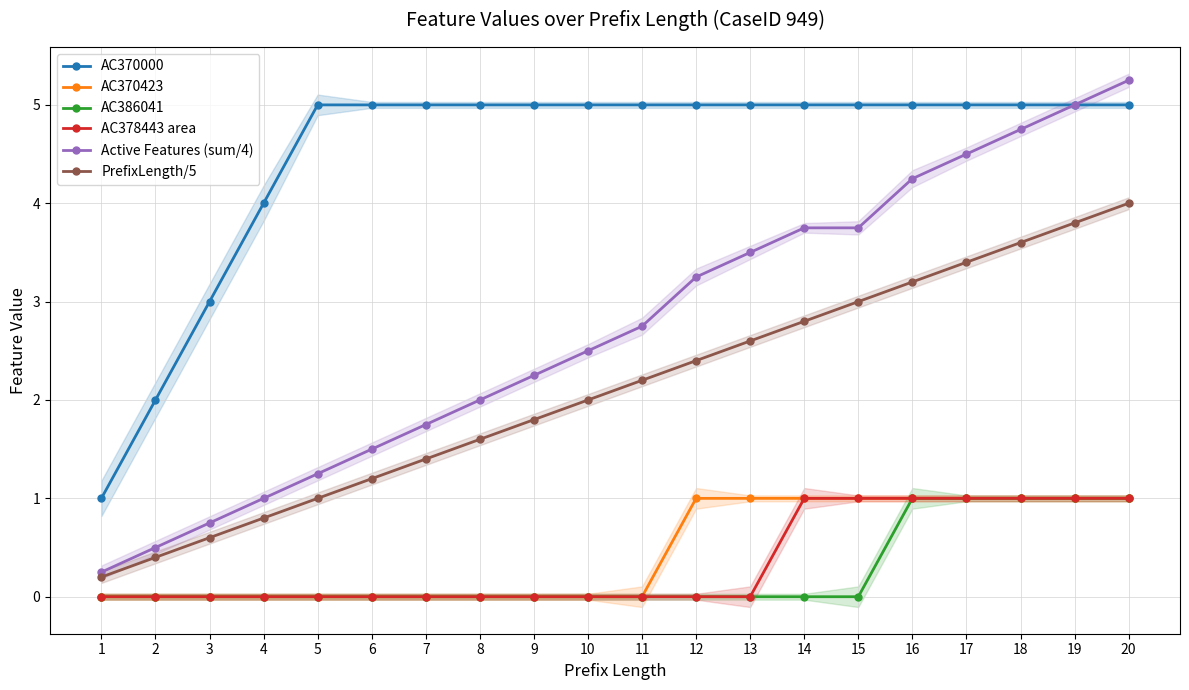

Reading left to right, transcribe all the data shown in this chart.

AC370000: 1.0	2.0	3.0	4.0	5.0	5.0	5.0	5.0	5.0	5.0	5.0	5.0	5.0	5.0	5.0	5.0	5.0	5.0	5.0	5.0
AC370423: 0.0	0.0	0.0	0.0	0.0	0.0	0.0	0.0	0.0	0.0	0.0	1.0	1.0	1.0	1.0	1.0	1.0	1.0	1.0	1.0
AC386041: 0.0	0.0	0.0	0.0	0.0	0.0	0.0	0.0	0.0	0.0	0.0	0.0	0.0	0.0	0.0	1.0	1.0	1.0	1.0	1.0
AC378443 area: 0.0	0.0	0.0	0.0	0.0	0.0	0.0	0.0	0.0	0.0	0.0	0.0	0.0	1.0	1.0	1.0	1.0	1.0	1.0	1.0
Active Features (sum/4): 0.2	0.5	0.8	1.0	1.2	1.5	1.8	2.0	2.2	2.5	2.8	3.2	3.5	3.8	3.8	4.2	4.5	4.8	5.0	5.2
PrefixLength/5: 0.2	0.4	0.6	0.8	1.0	1.2	1.4	1.6	1.8	2.0	2.2	2.4	2.6	2.8	3.0	3.2	3.4	3.6	3.8	4.0